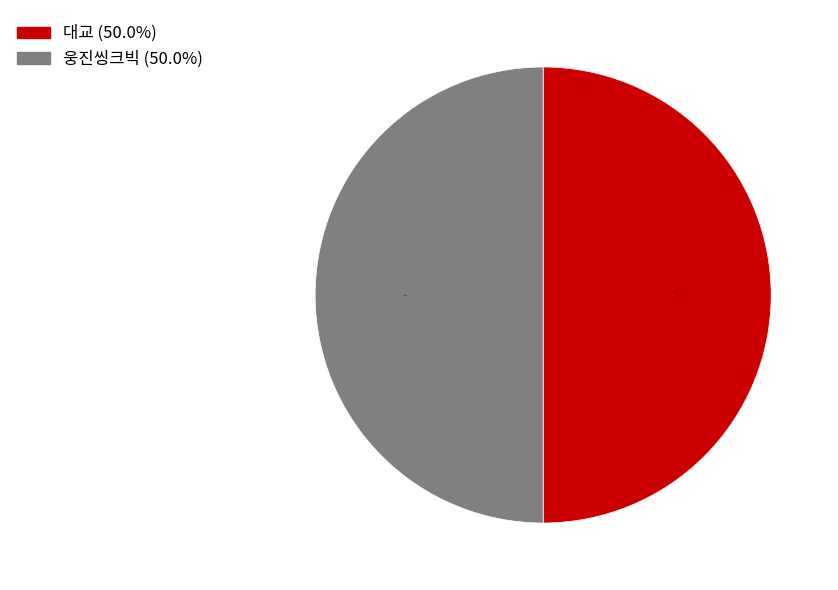

What is the ratio of the value at 웅진씽크빅 (50.0%) to the value at 대교 (50.0%)?

1.0